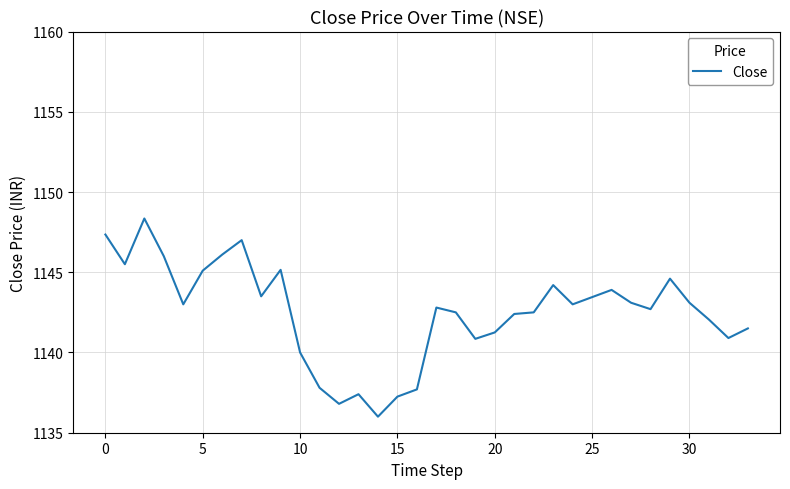

What is the minimum value shown in the chart?

1136.0